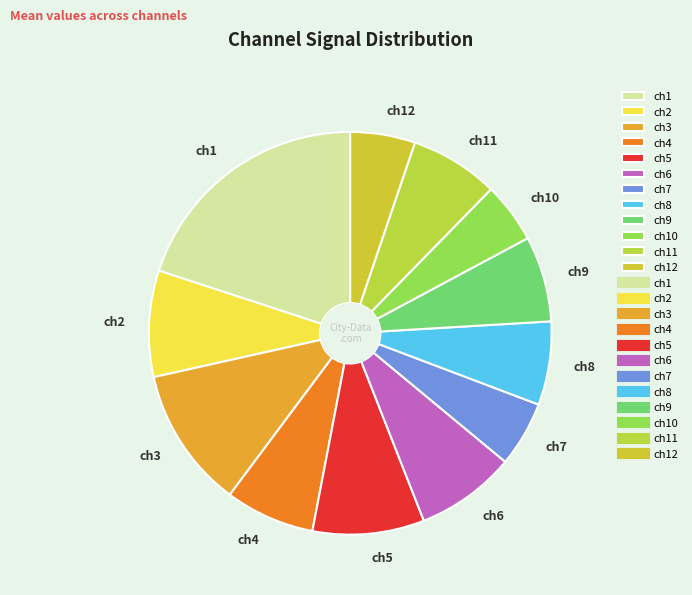

Which has a higher value, ch7 or ch1?

ch1